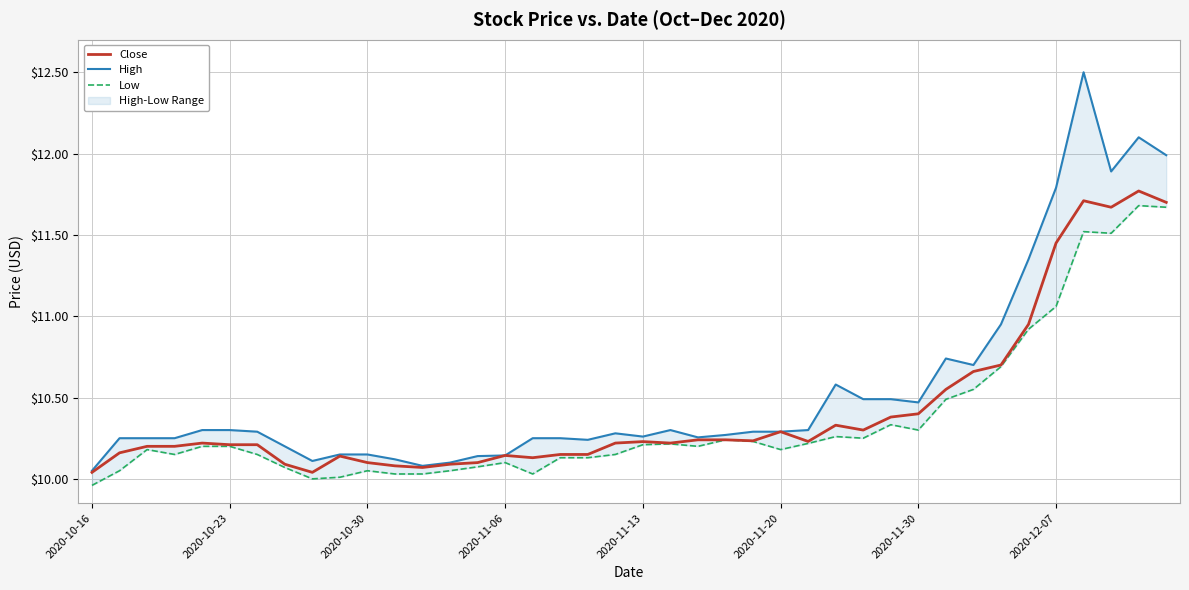

At which category does the chart reach its peak across all series?

36